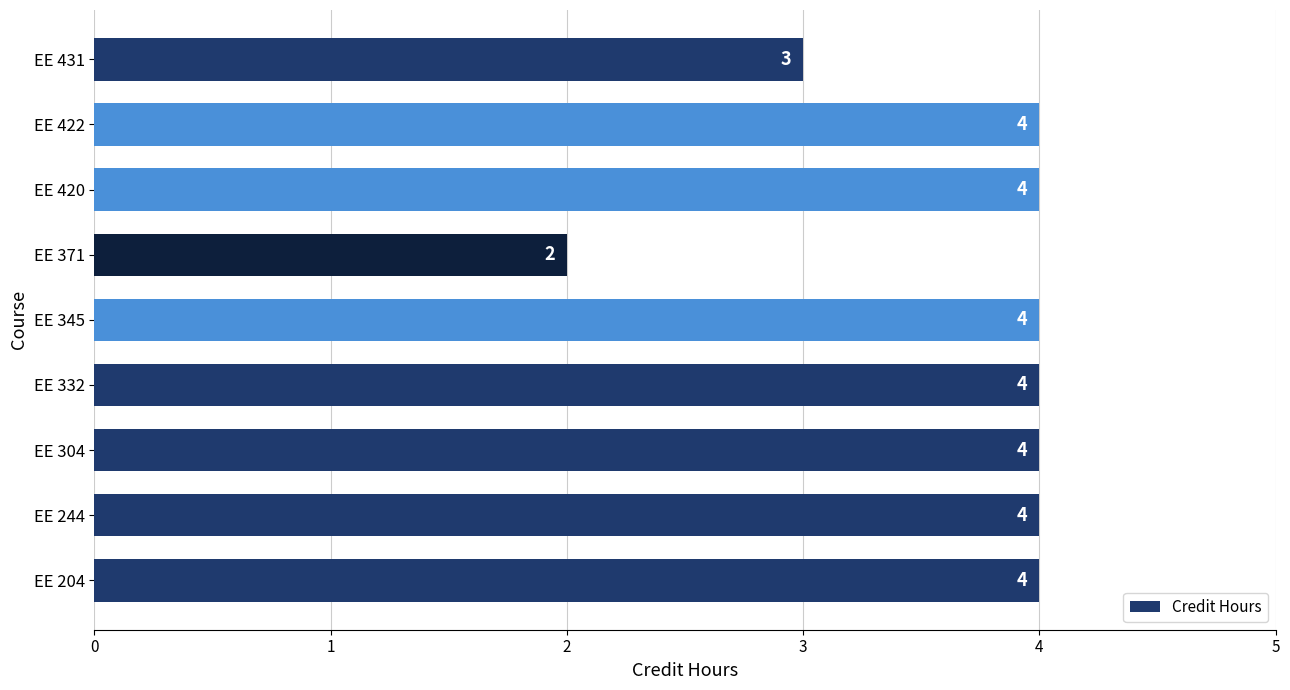

The chart shows a value of 2 at EE 332. True or false?

False